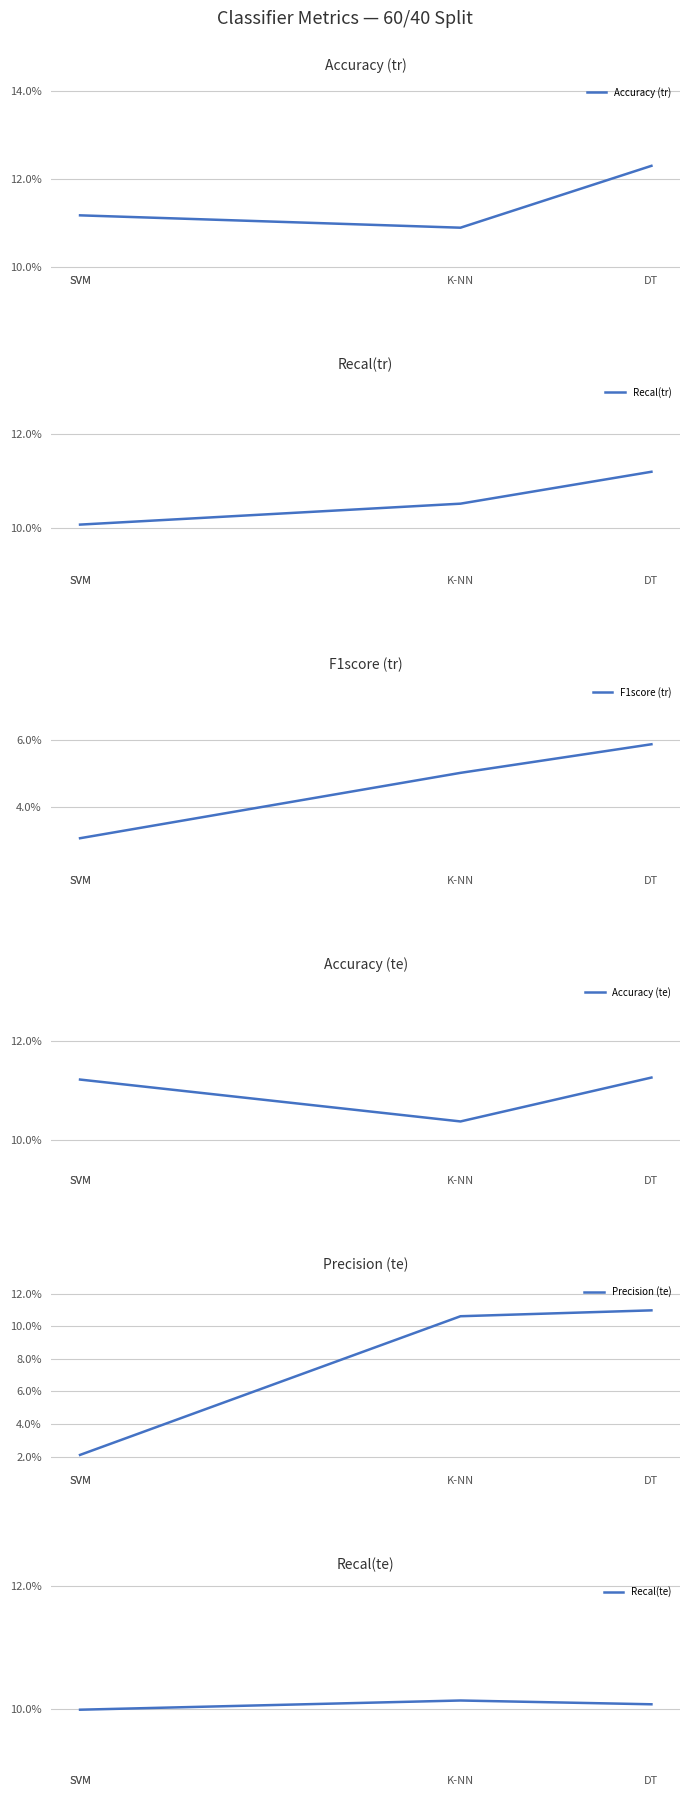

Which category has the highest value in the F1score (tr) series?

DT